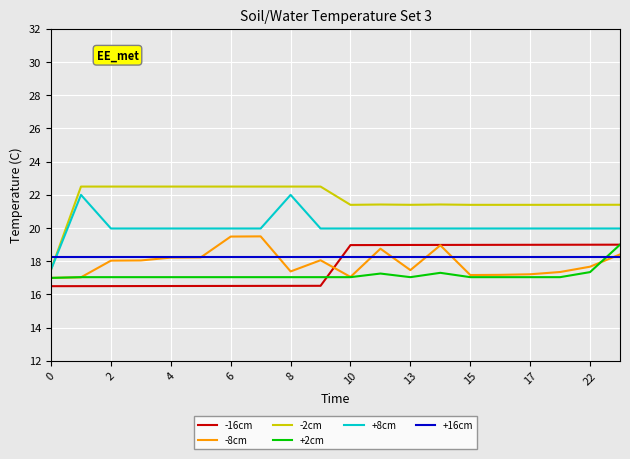

What is the maximum value shown in the chart?

22.5